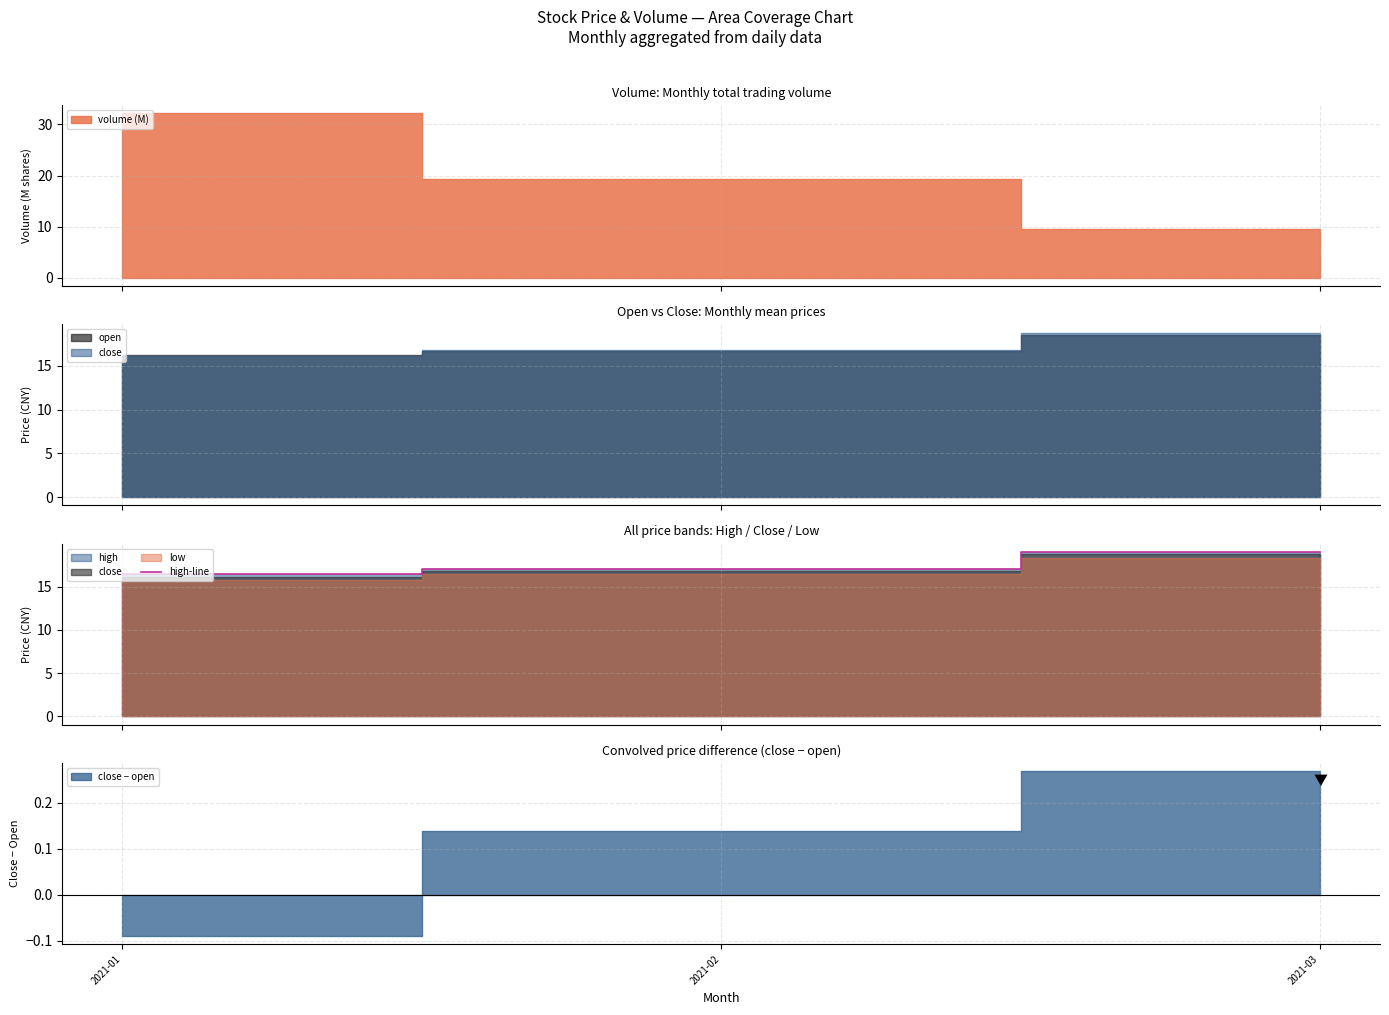

Rank the categories by value from highest to lowest.

2021-03, 2021-02, 2021-01